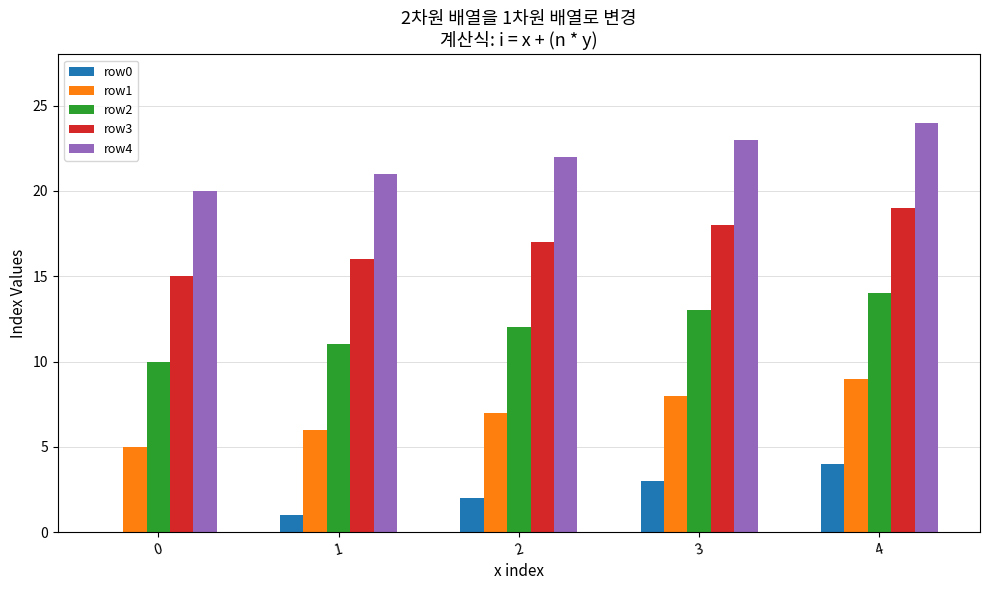

The row4 series shows 36 at 4. True or false?

False